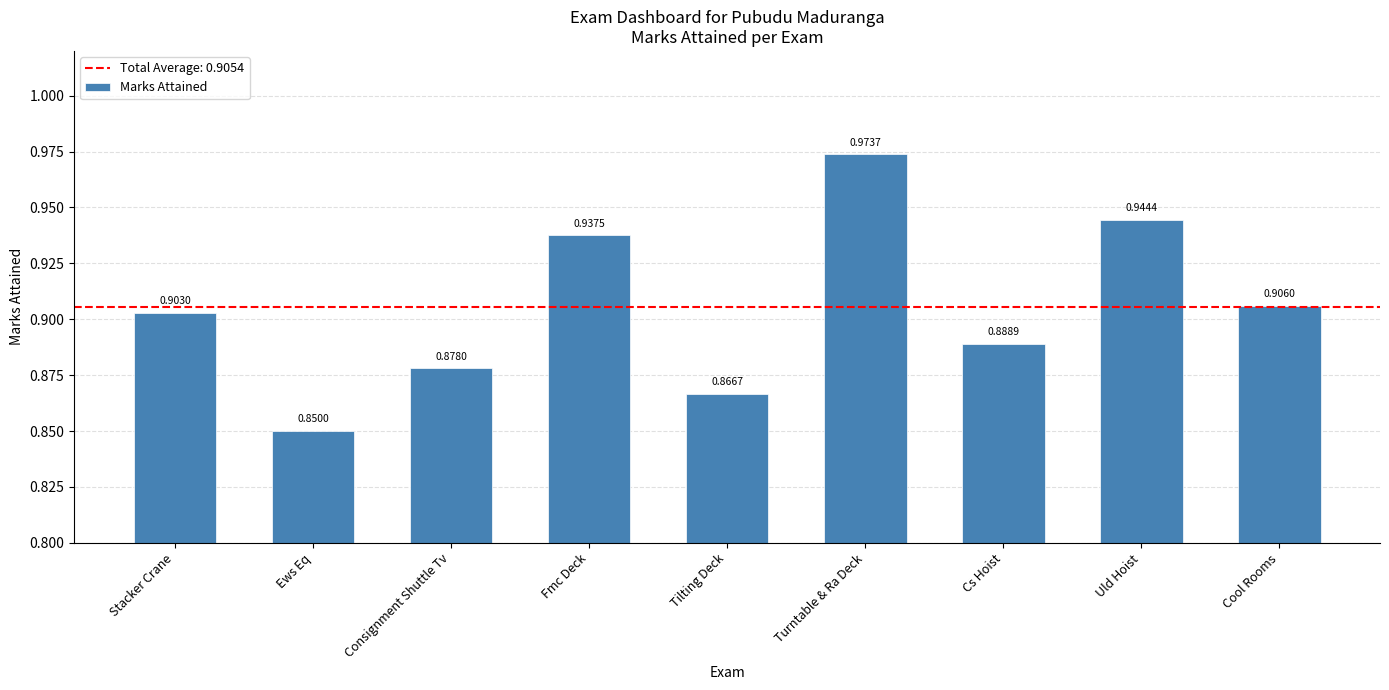

What is the difference between the maximum and minimum values?

0.1